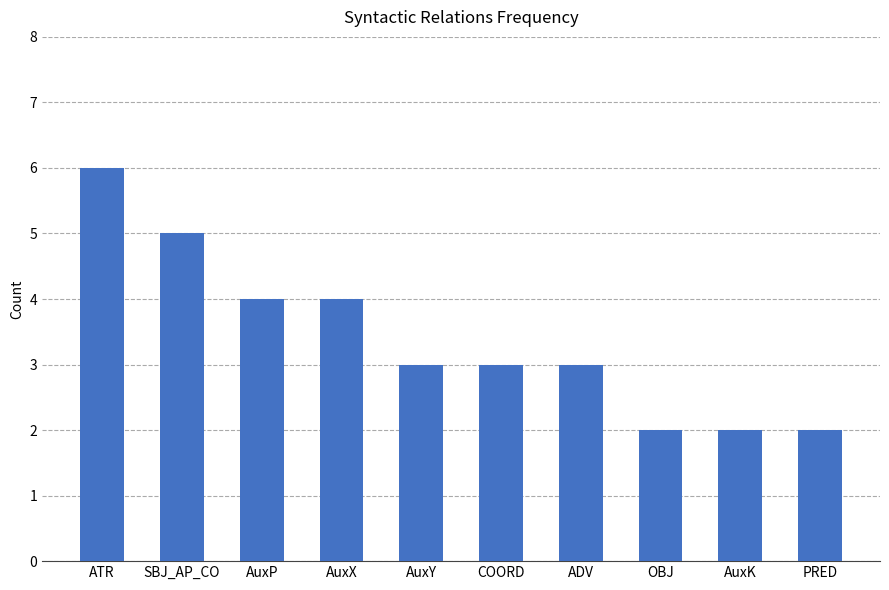

Between OBJ and COORD, which is larger?

COORD